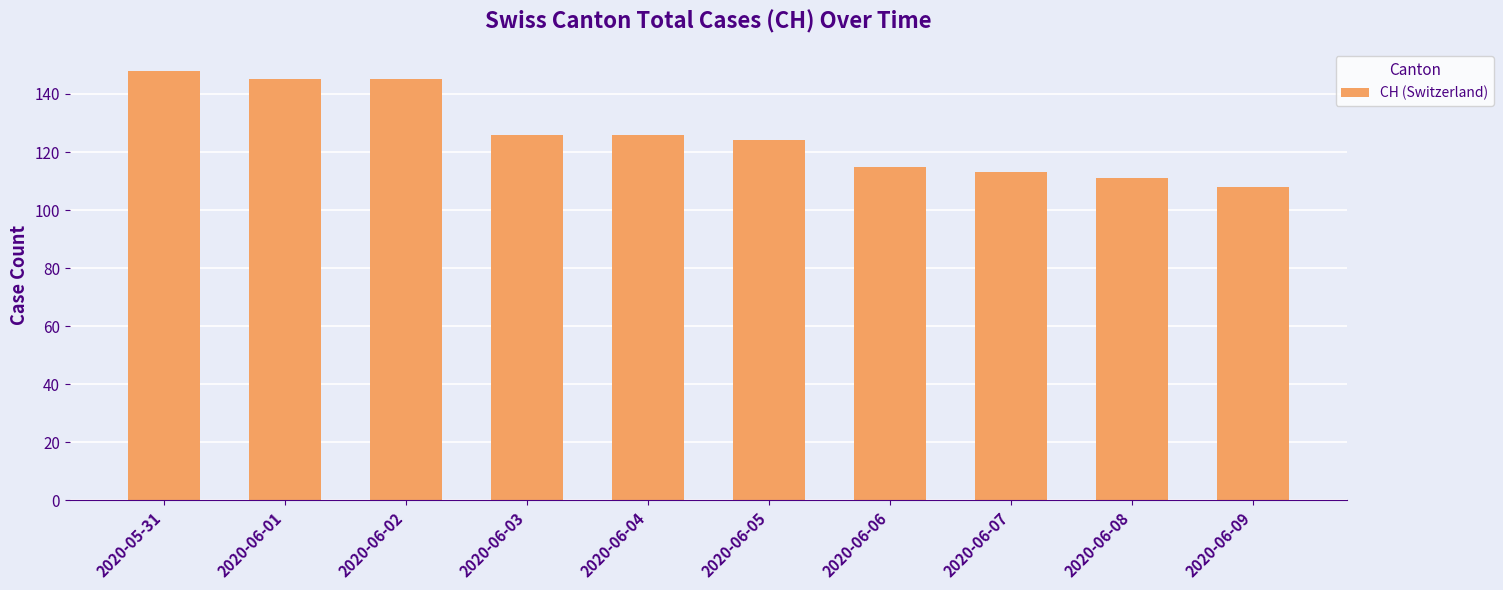

The chart shows a value of 115 at 2020-06-06. True or false?

True